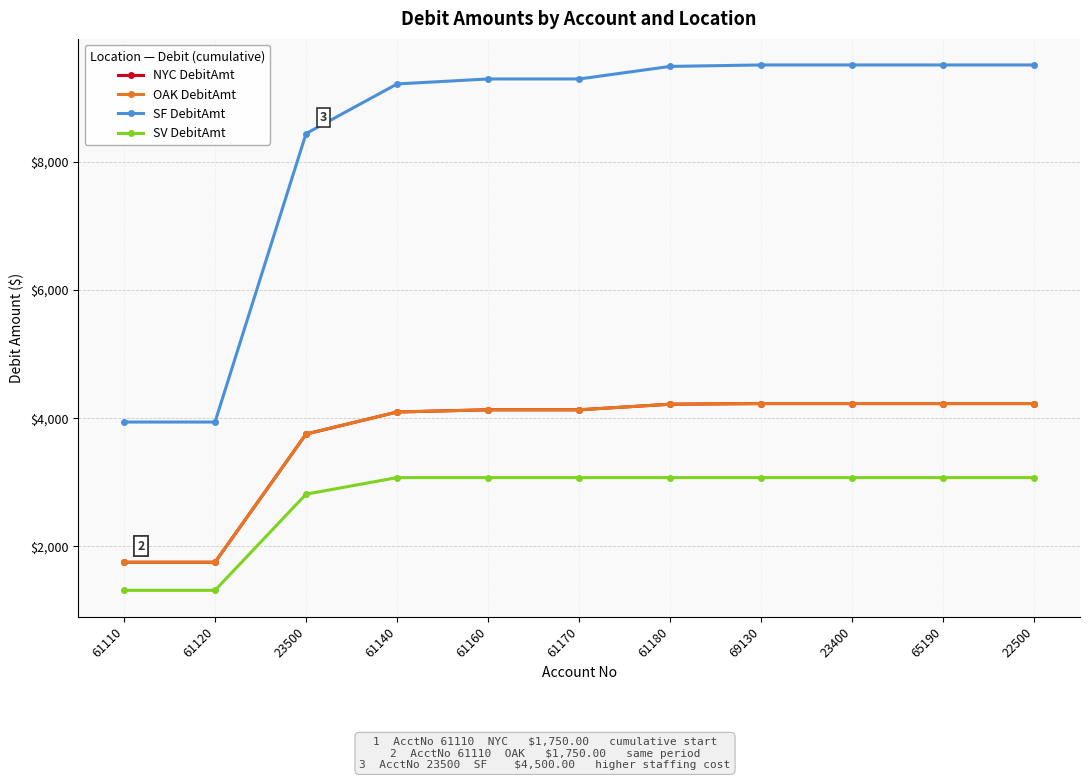

What is the label of the 8th point from the left?

69130